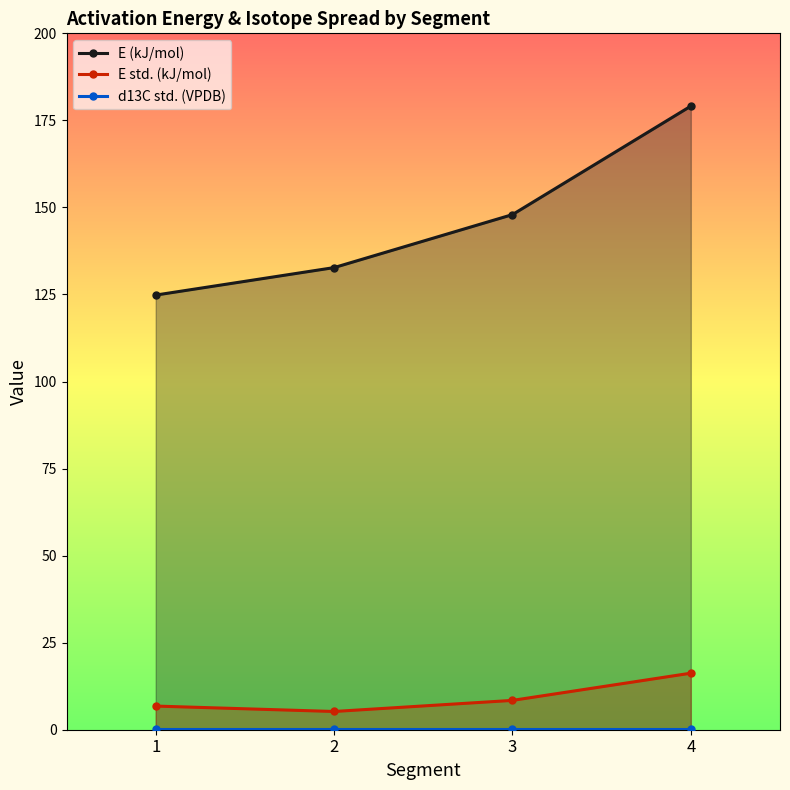

Reading right to left, extract all data points from this chart.

E (kJ/mol): 4=179.1	3=147.9	2=132.7	1=124.8
E std. (kJ/mol): 4=16.2	3=8.4	2=5.2	1=6.8
d13C std. (VPDB): 4=0.1	3=0.1	2=0.1	1=0.1